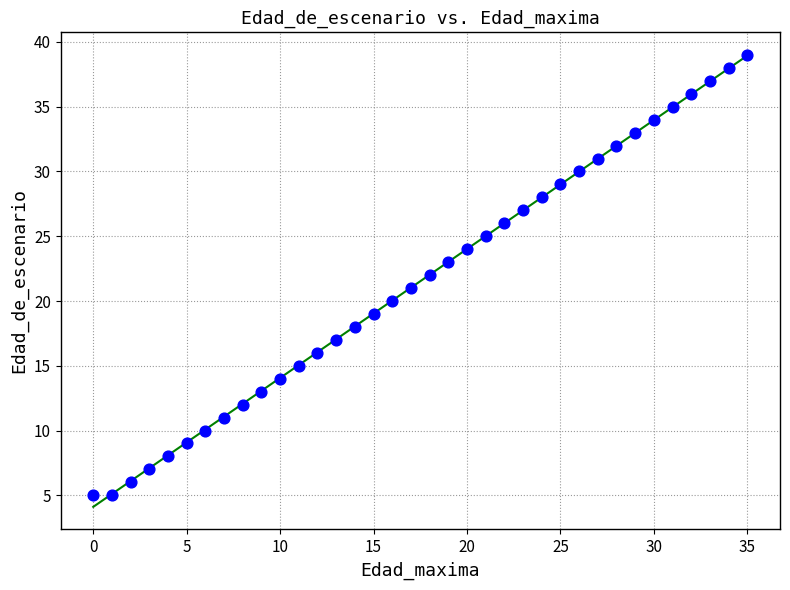

What is the range of Y values (max minus min)?

34